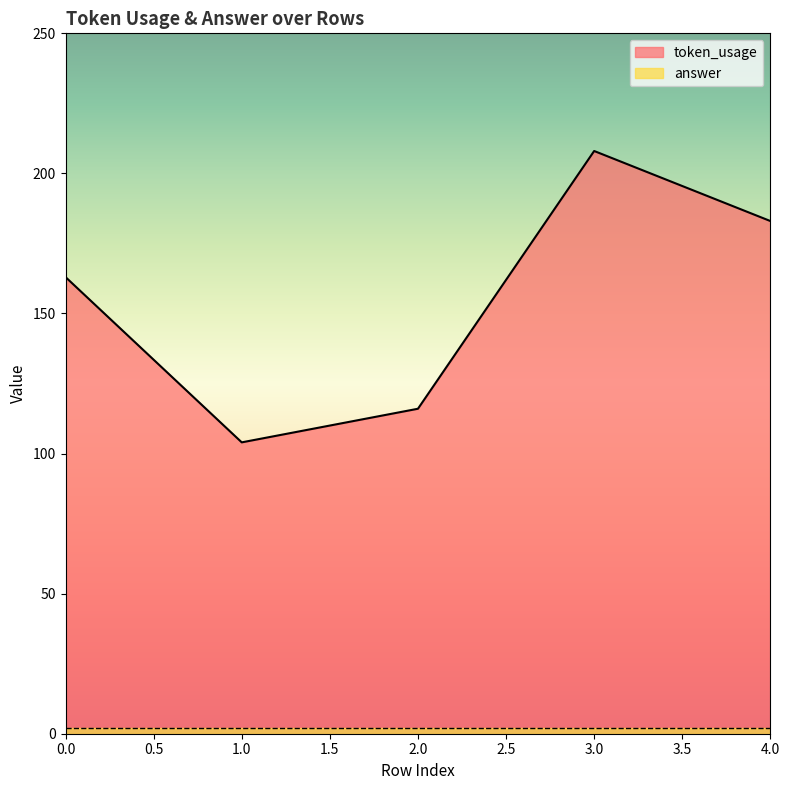

What is the sum of the values at 2 and 0?

279